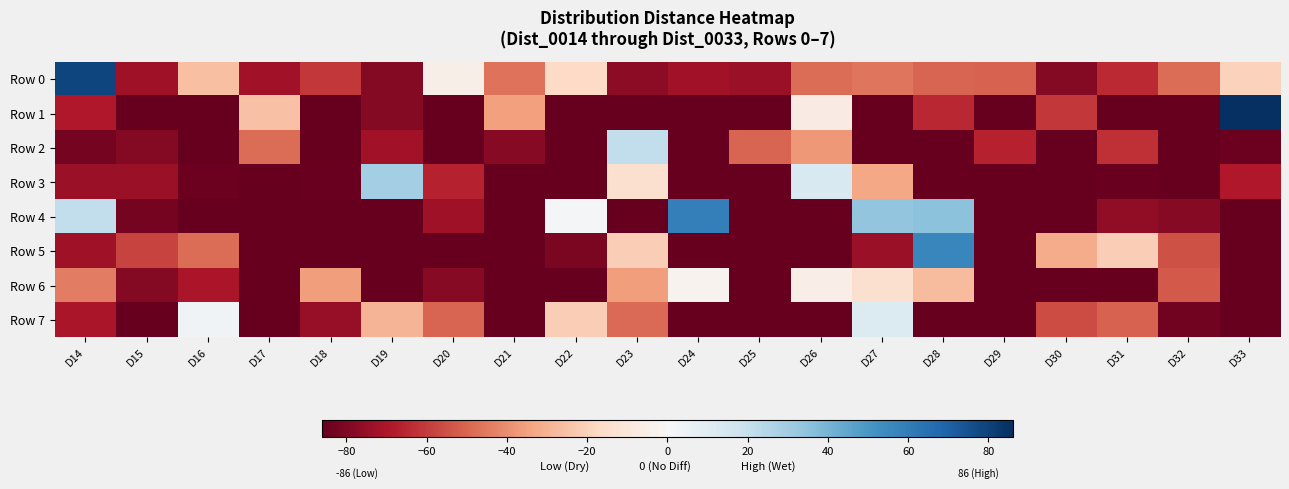

Which series has the largest total across all categories?

Row 0